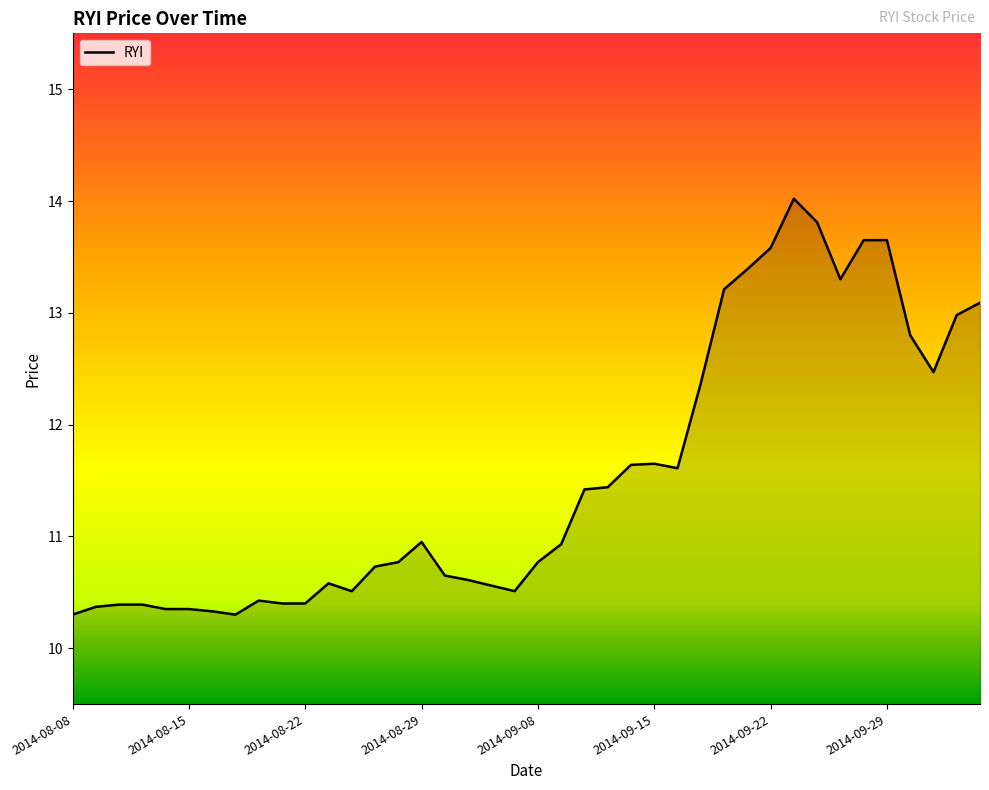

What is the difference between the maximum and minimum values?

3.7